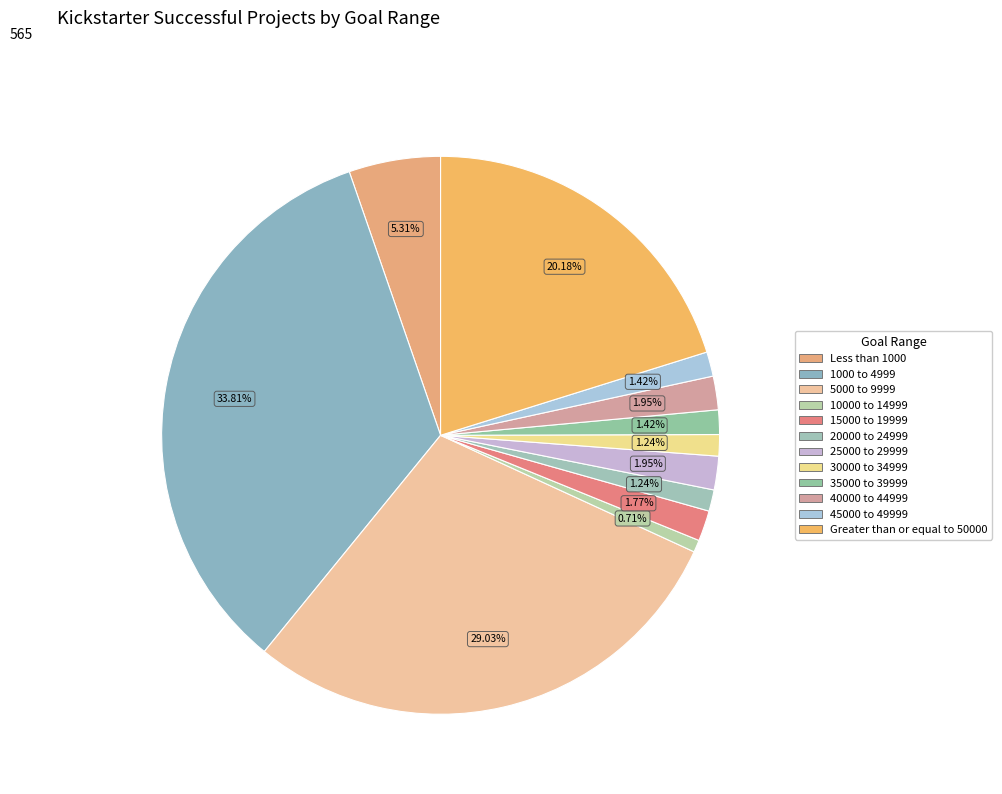

Is it true that Less than 1000 is 5% of the pie?

True